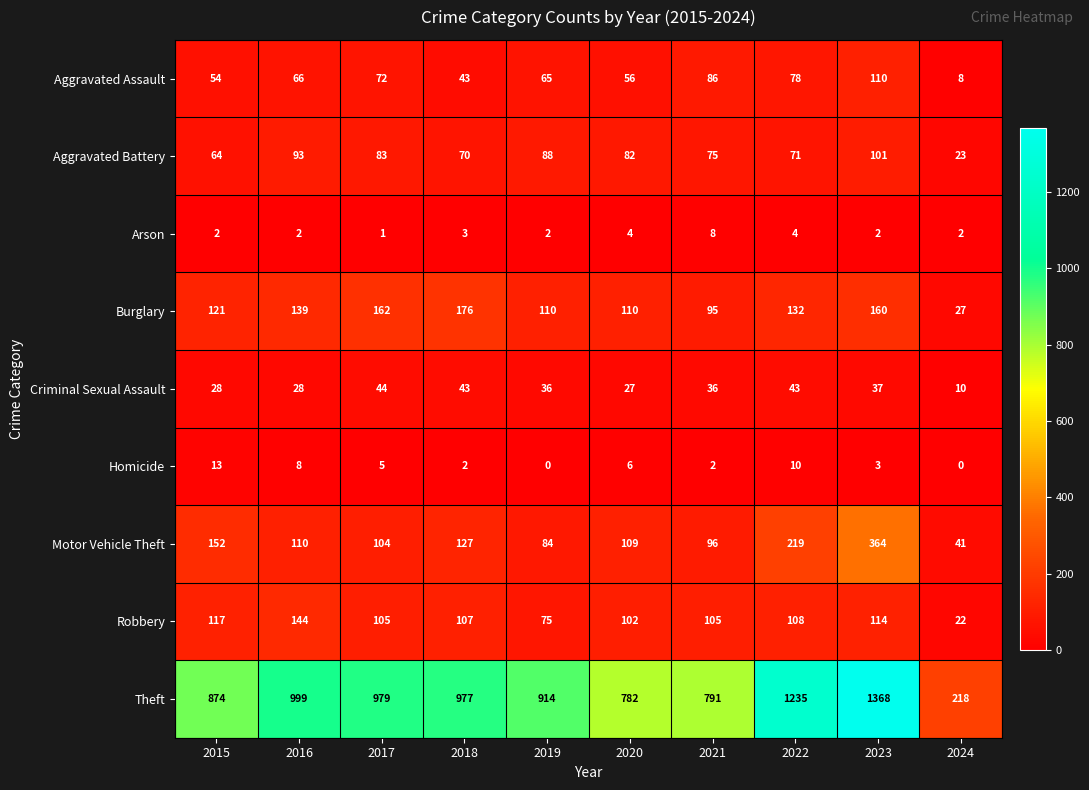

Is it true that Burglary equals 71 at 2018?

False